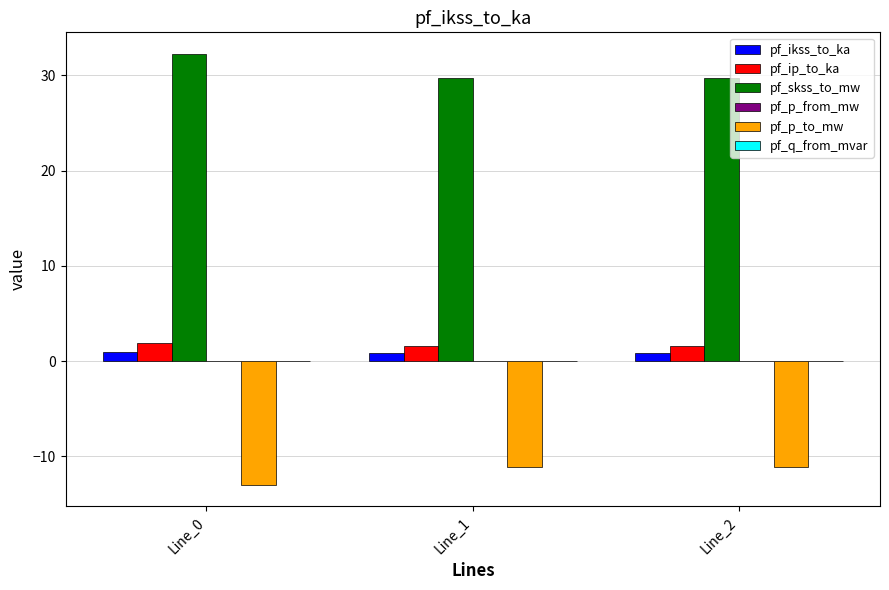

What is the spread (max minus min) of values at Line_1?

40.8